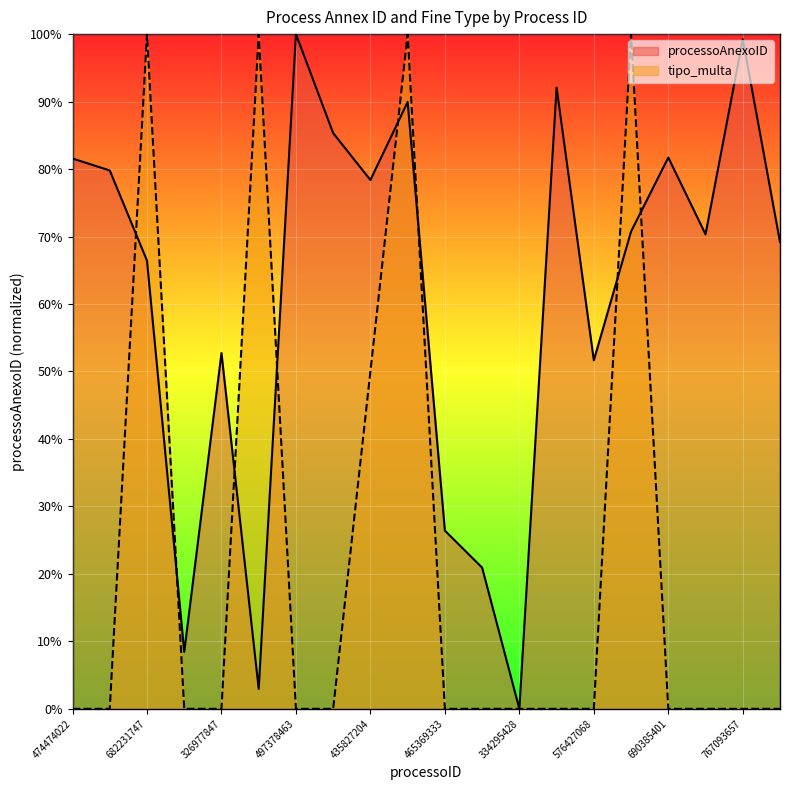

Does the chart display data point markers on the line(s)?

No